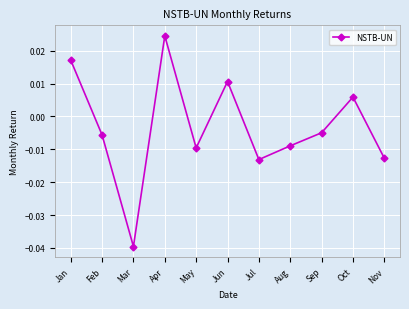

Does the chart have visible grid lines?

Yes